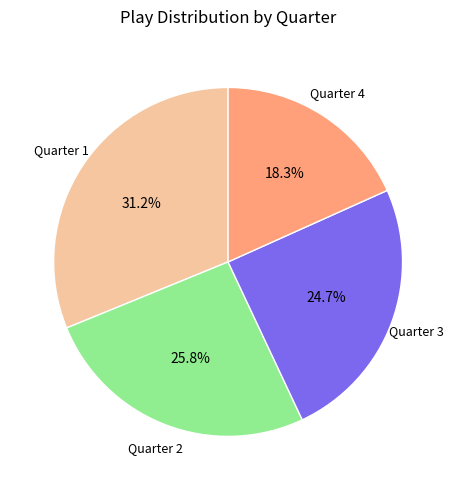

Combined, do Quarter 4 and Quarter 1 account for over 50%?

No